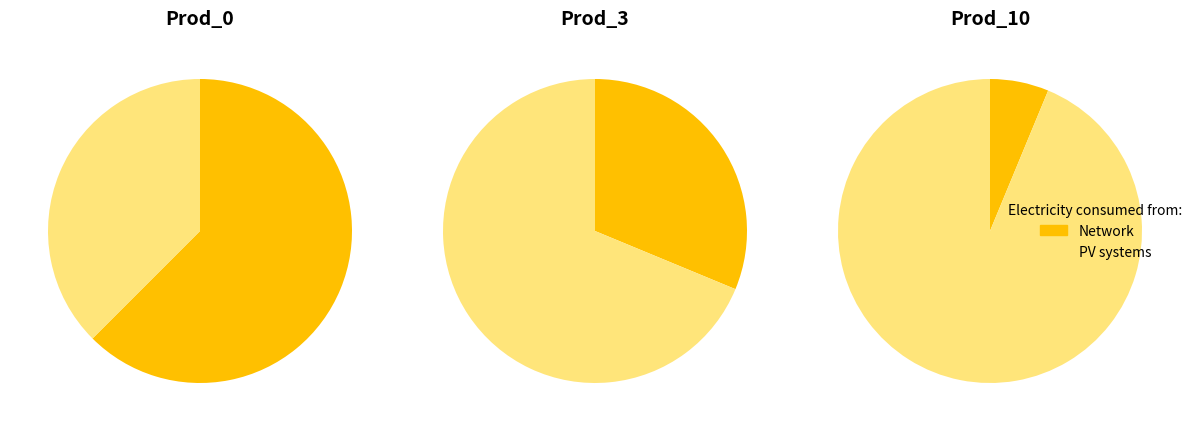

Is it true that Prod_0 is 48% of the pie?

False